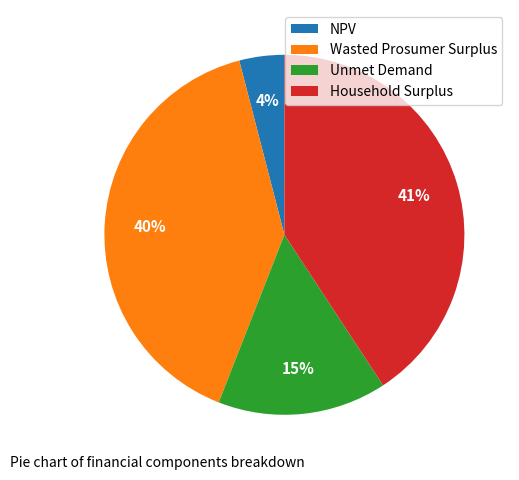

Is it true that Household Surplus is 30% of the pie?

False